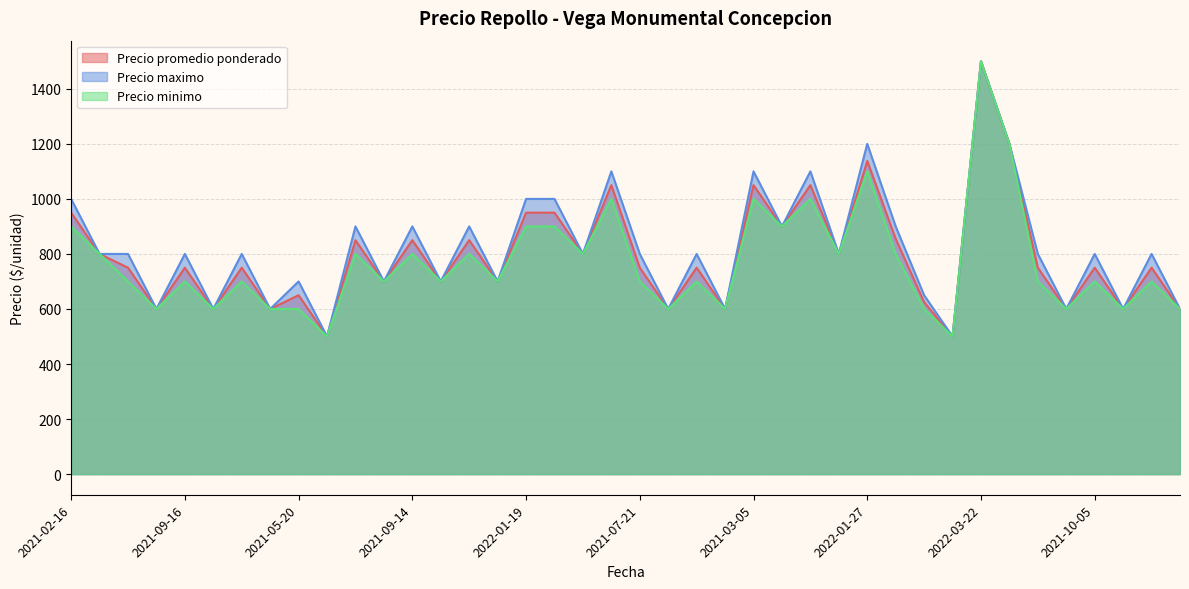

Reading right to left, extract all data points from this chart.

Precio promedio ponderado: 600	750	600	750	600	750	1200	1500	500	625	855	1138	800	1050	900	1050	600	750	600	750	1050	800	950	950	700	850	700	850	700	850	500	650	600	750	600	750	600	750	800	950
Precio maximo: 600	800	600	800	600	800	1200	1500	500	650	900	1200	800	1100	900	1100	600	800	600	800	1100	800	1000	1000	700	900	700	900	700	900	500	700	600	800	600	800	600	800	800	1000
Precio minimo: 600	700	600	700	600	700	1200	1500	500	600	800	1100	800	1000	900	1000	600	700	600	700	1000	800	900	900	700	800	700	800	700	800	500	600	600	700	600	700	600	700	800	900